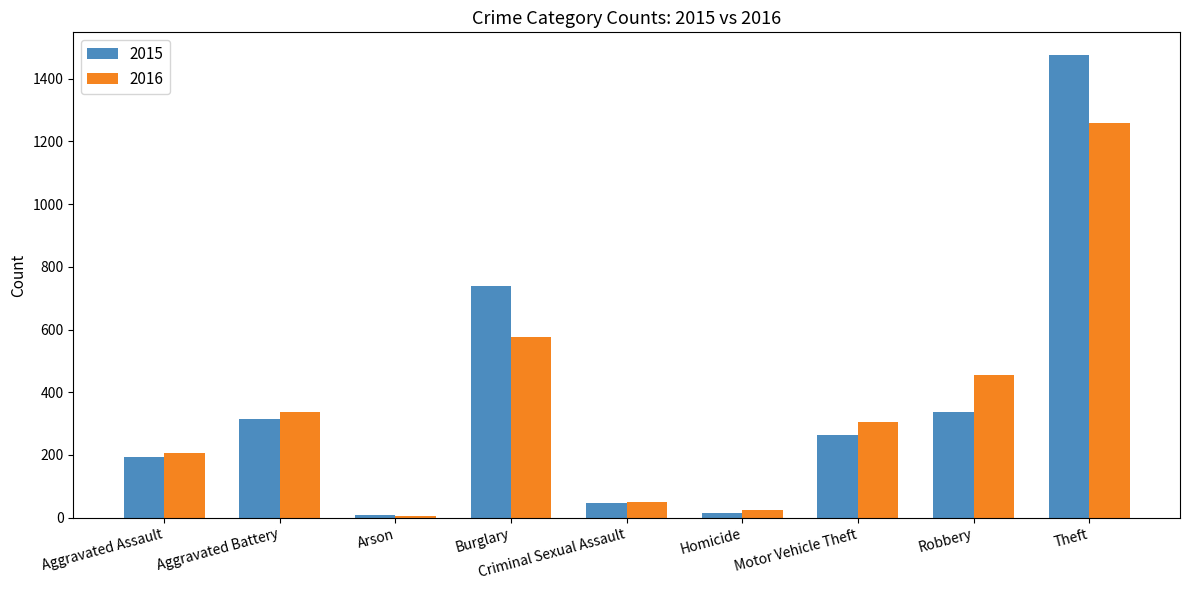

Rank the series by their average value, from lowest to highest.

2016, 2015